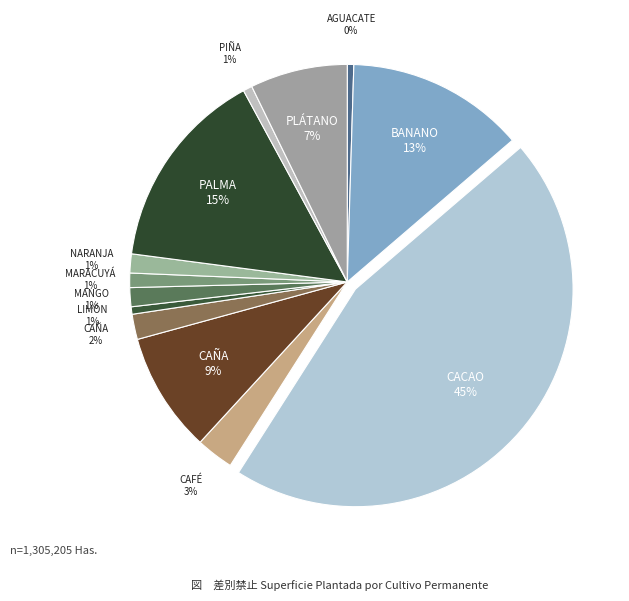

How many segments does this pie chart have?

13